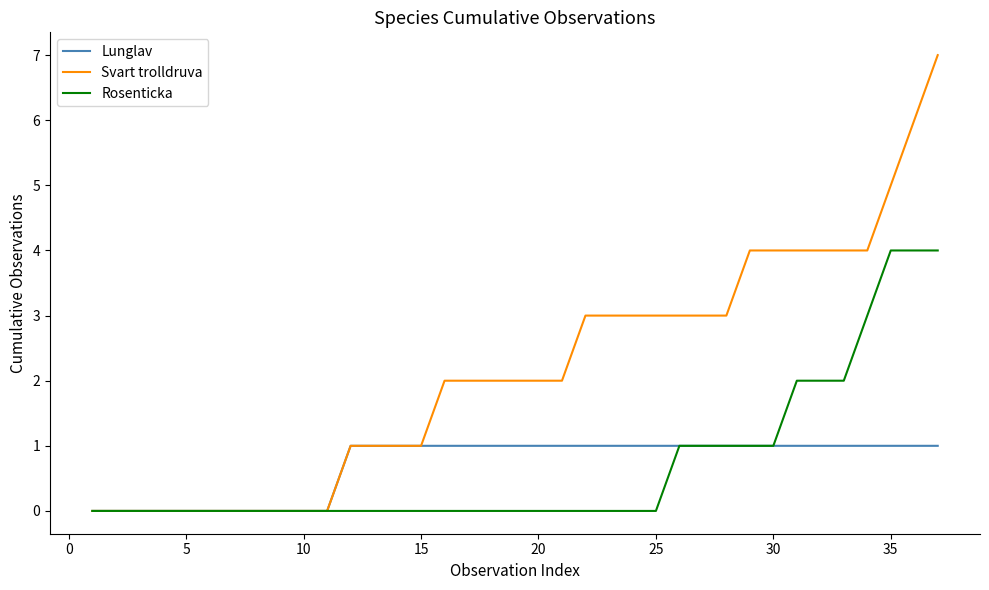

Does the chart display data point markers on the line(s)?

No